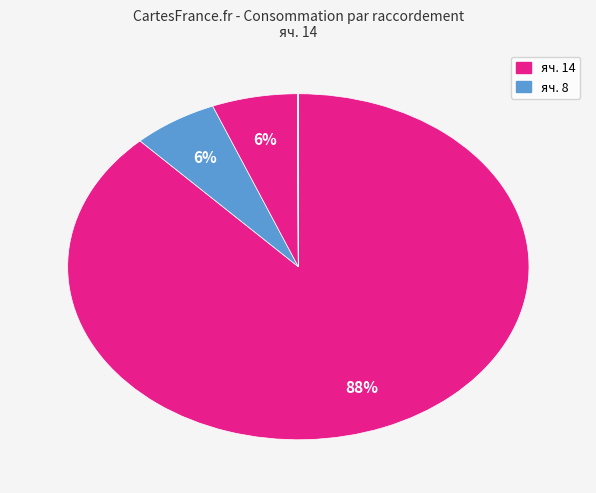

Which slice is the largest?

яч. 14